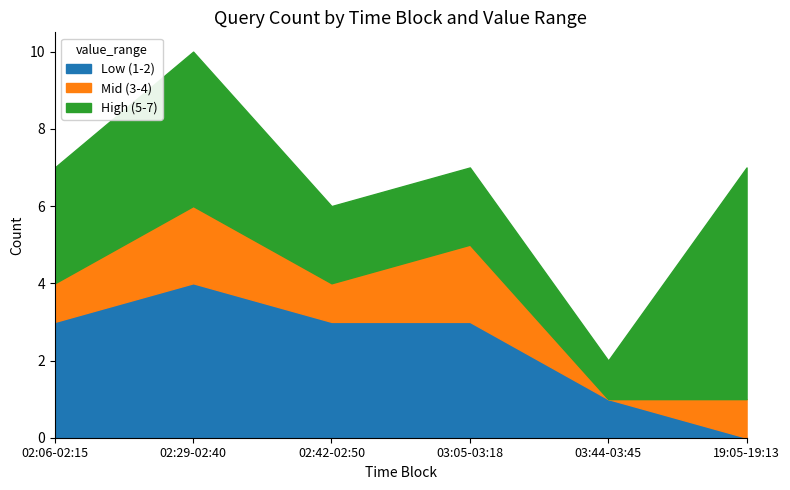

List the series in order of their peak value, lowest first.

Mid (3-4), Low (1-2), High (5-7)